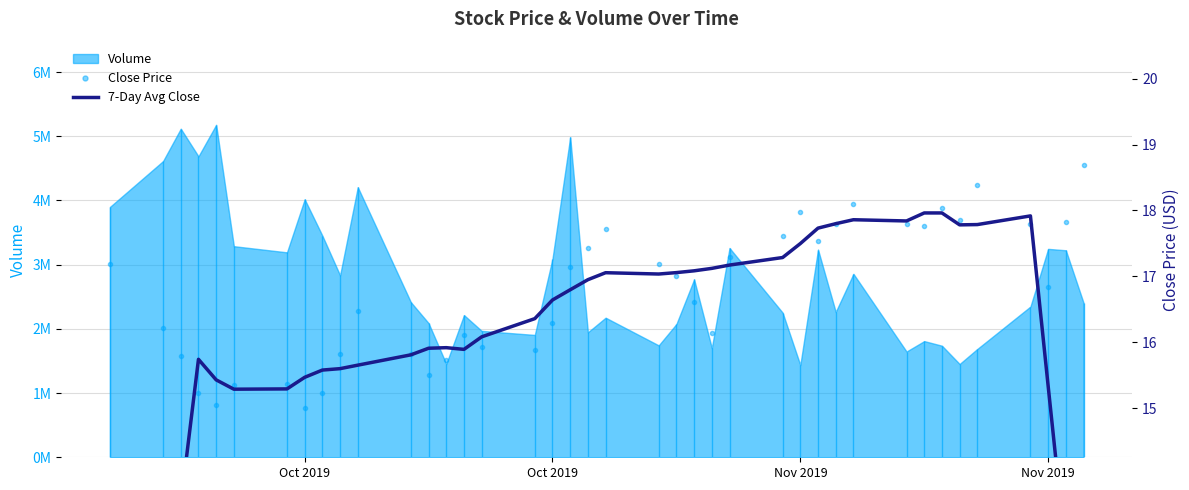

What is the value of the Close Price point at the 38th from the left?

16.8